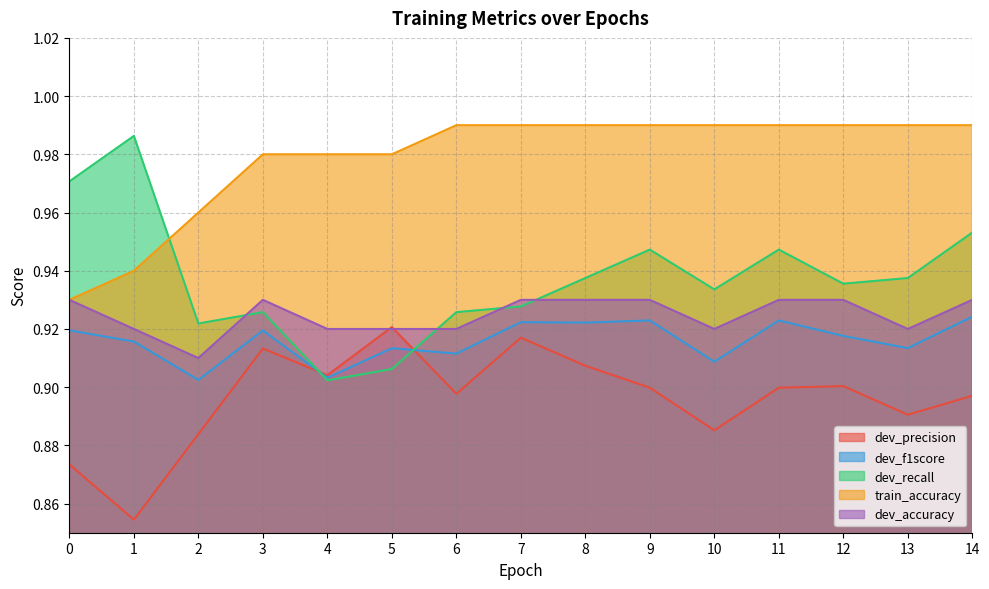

Reading left to right, list all the values displayed in this chart.

dev_precision: 0=0.9	1=0.9	2=0.9	3=0.9	4=0.9	5=0.9	6=0.9	7=0.9	8=0.9	9=0.9	10=0.9	11=0.9	12=0.9	13=0.9	14=0.9
dev_f1score: 0=0.9	1=0.9	2=0.9	3=0.9	4=0.9	5=0.9	6=0.9	7=0.9	8=0.9	9=0.9	10=0.9	11=0.9	12=0.9	13=0.9	14=0.9
dev_recall: 0=1.0	1=1.0	2=0.9	3=0.9	4=0.9	5=0.9	6=0.9	7=0.9	8=0.9	9=0.9	10=0.9	11=0.9	12=0.9	13=0.9	14=1.0
train_accuracy: 0=0.9	1=0.9	2=1.0	3=1.0	4=1.0	5=1.0	6=1.0	7=1.0	8=1.0	9=1.0	10=1.0	11=1.0	12=1.0	13=1.0	14=1.0
dev_accuracy: 0=0.9	1=0.9	2=0.9	3=0.9	4=0.9	5=0.9	6=0.9	7=0.9	8=0.9	9=0.9	10=0.9	11=0.9	12=0.9	13=0.9	14=0.9